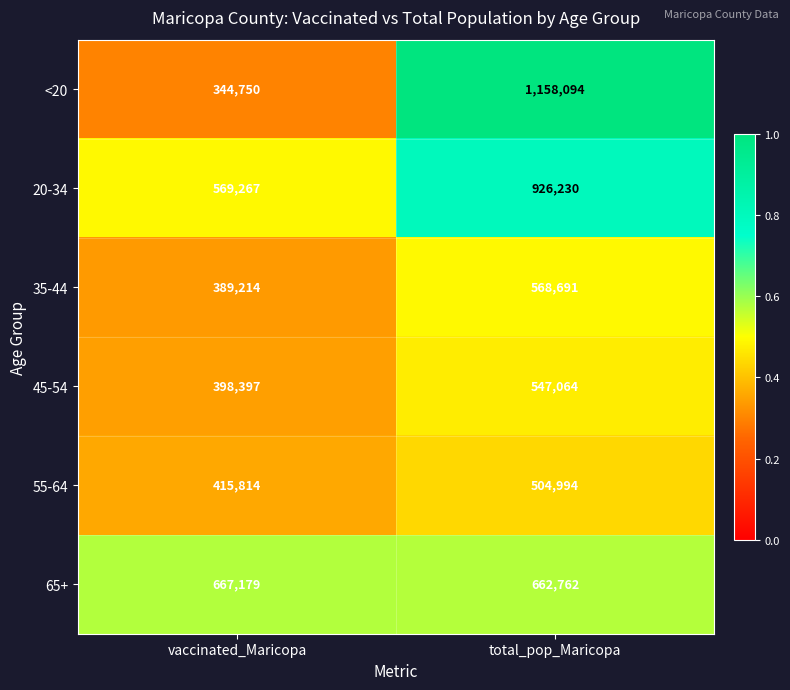

Reading right to left, list all the values displayed in this chart.

<20: total_pop_Maricopa=1158094	vaccinated_Maricopa=344750
20-34: total_pop_Maricopa=926230	vaccinated_Maricopa=569267
35-44: total_pop_Maricopa=568691	vaccinated_Maricopa=389214
45-54: total_pop_Maricopa=547064	vaccinated_Maricopa=398397
55-64: total_pop_Maricopa=504994	vaccinated_Maricopa=415814
65+: total_pop_Maricopa=662762	vaccinated_Maricopa=667179